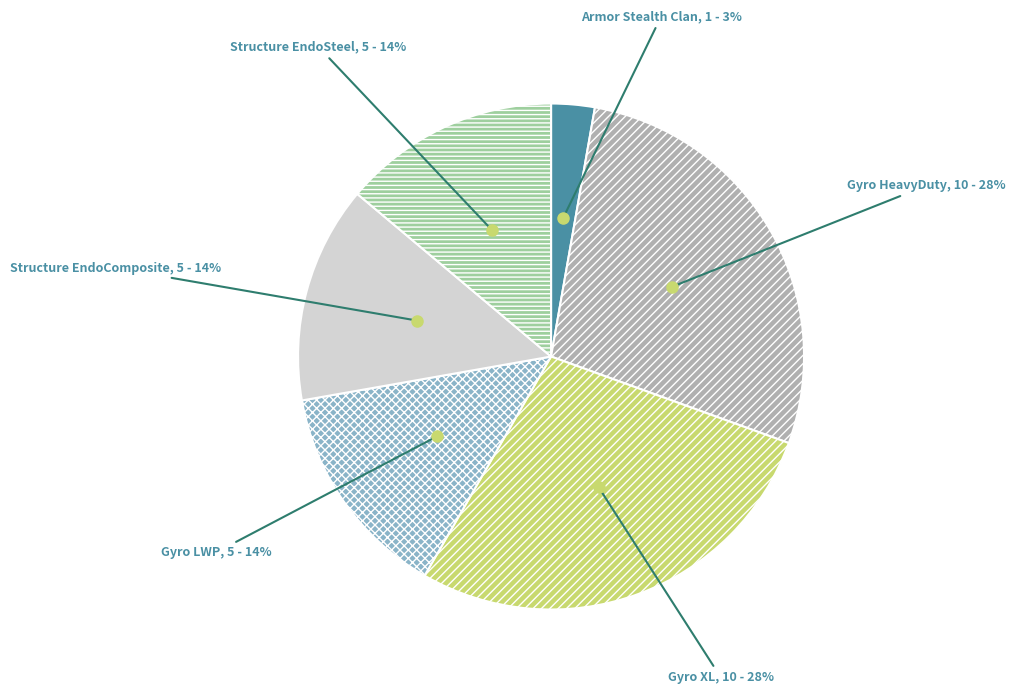

Does any single category account for the majority?

No